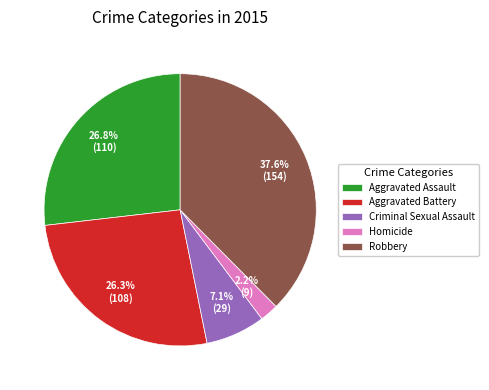

Which has a higher value, Aggravated Assault or Robbery?

Robbery